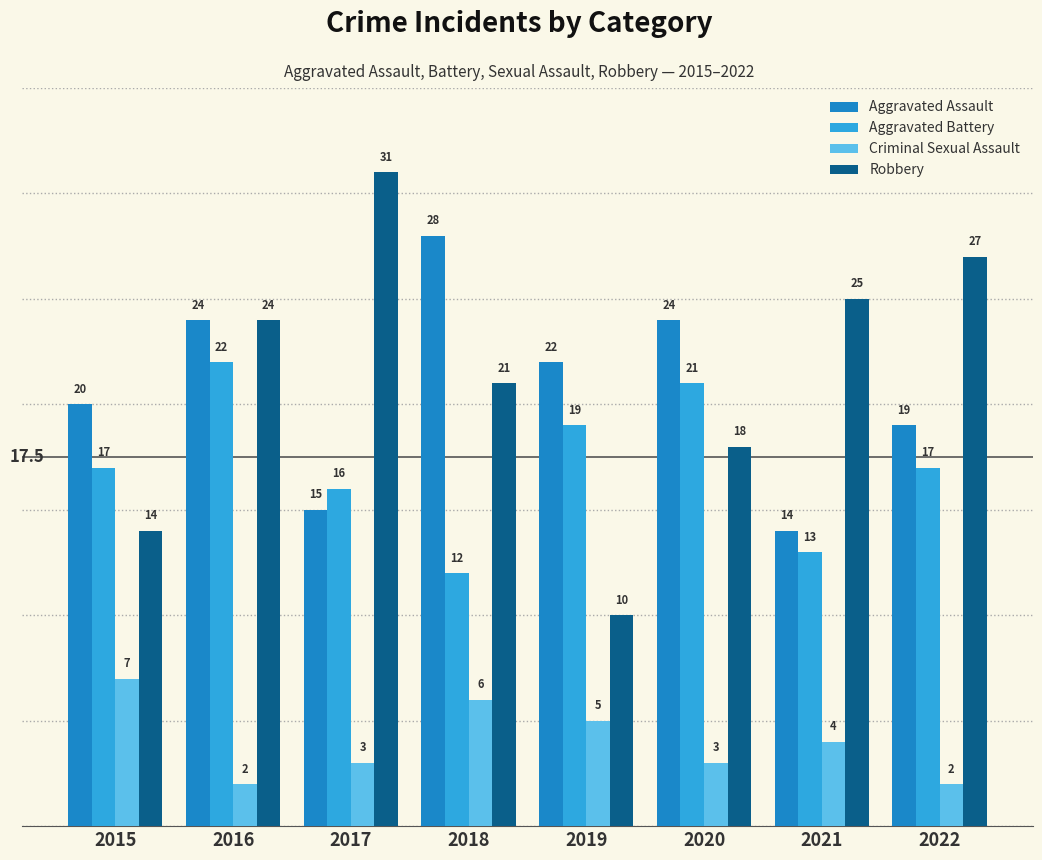

Rank the categories by Robbery value from lowest to highest.

2019, 2015, 2020, 2018, 2016, 2021, 2022, 2017